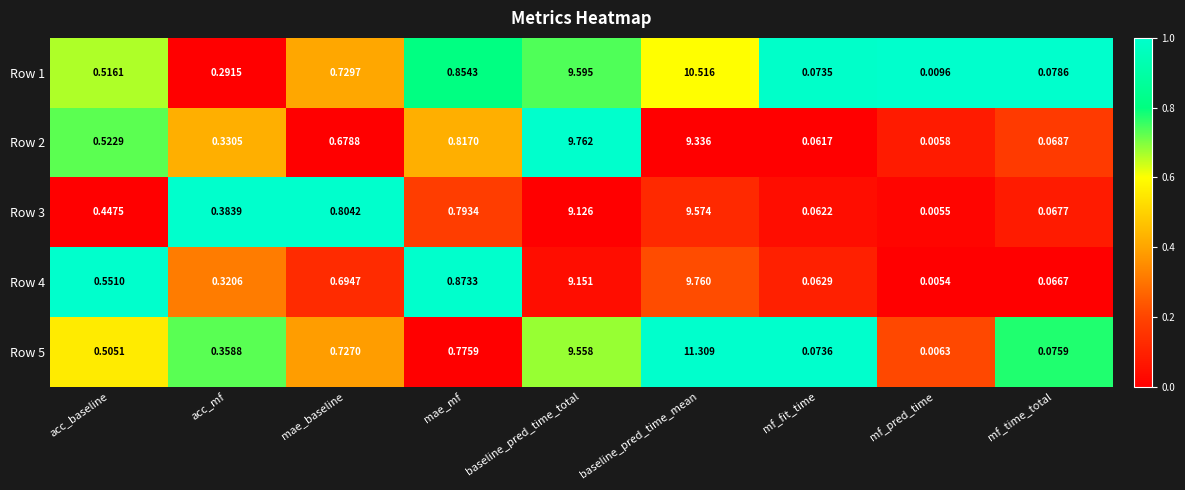

Count the number of categories in the chart.

9